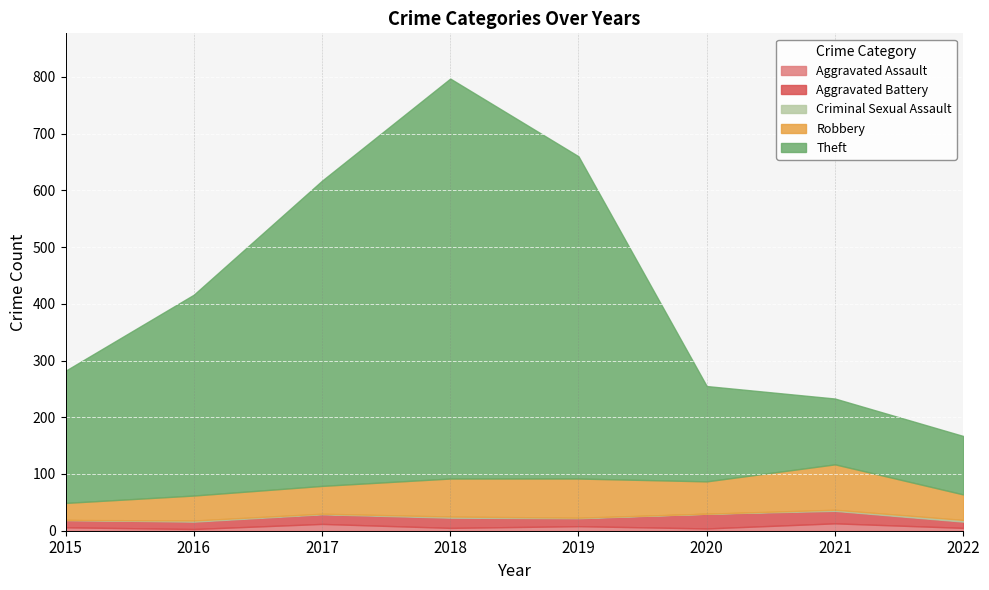

What is the total value across all series at 2021?

233